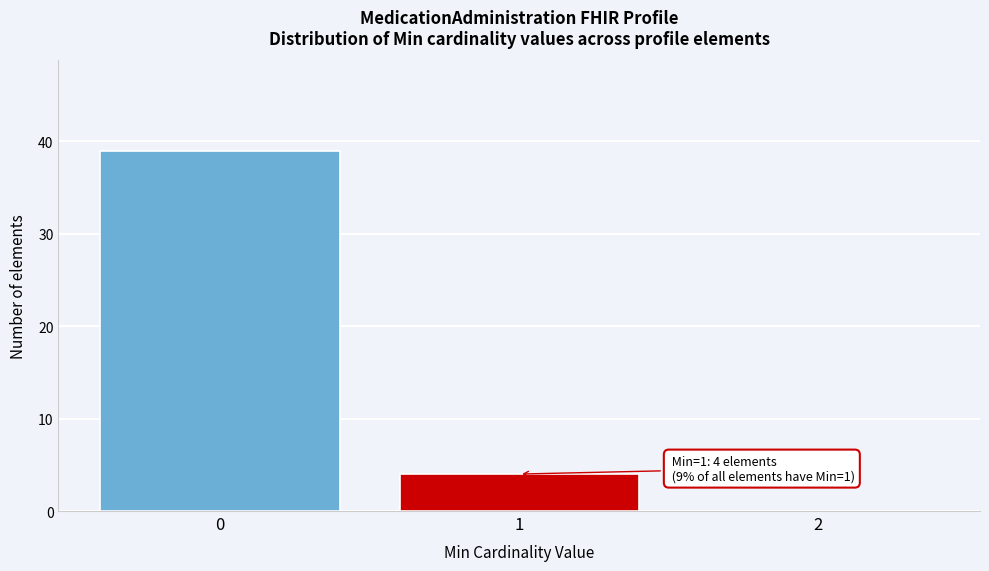

Reading right to left, list all the values displayed in this chart.

2=0	1=4	0=39